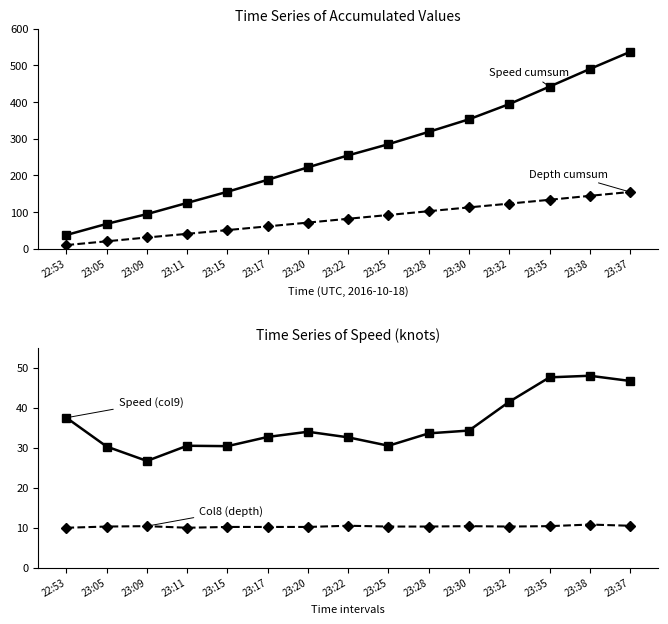

Between 23:28 and 23:05, which is larger?

23:28